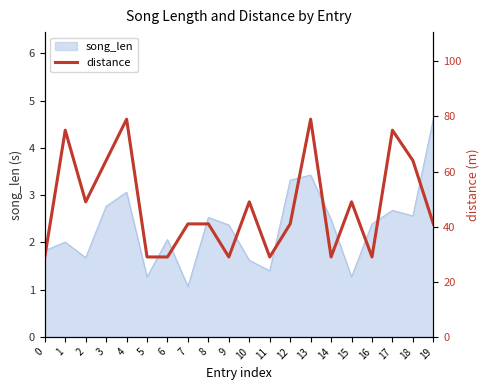

How many categories are shown in the chart?

20